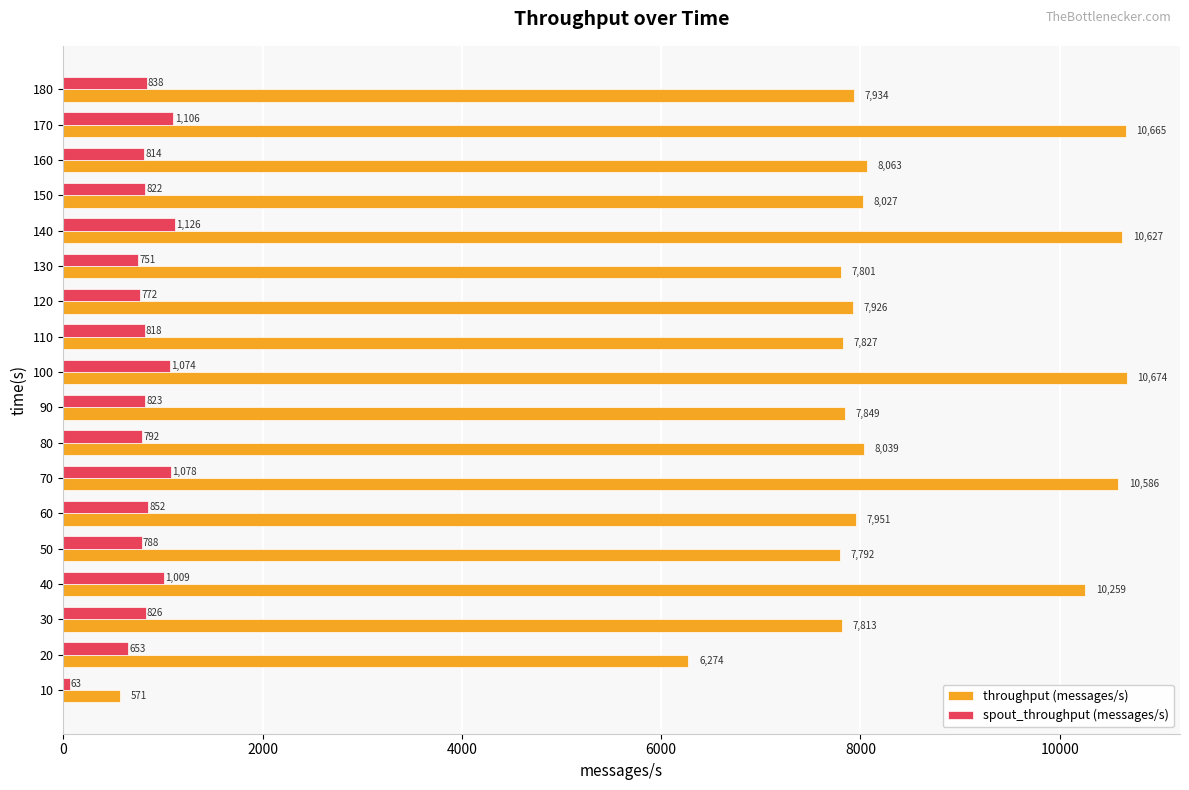

What is the highest value of the spout_throughput (messages/s) series?

1126